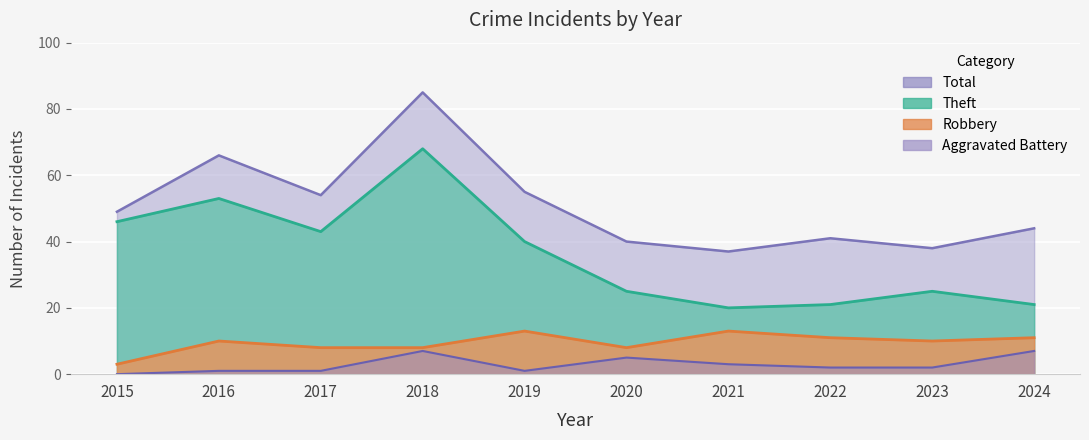

True or false: Aggravated Battery and Total intersect in this chart.

False